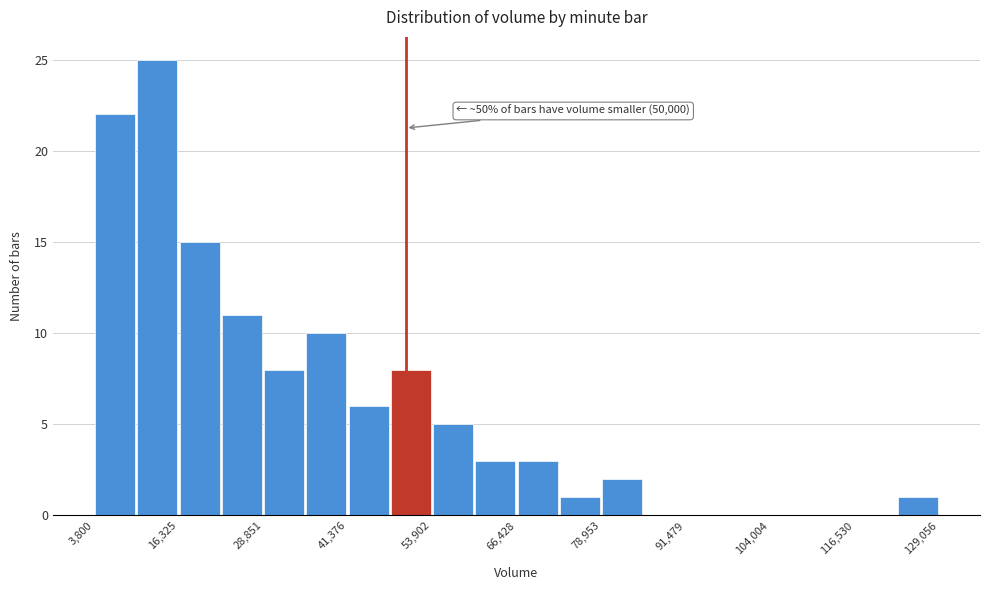

Read against the x-axis, roughly where is the centre of the tallest bar?

14000